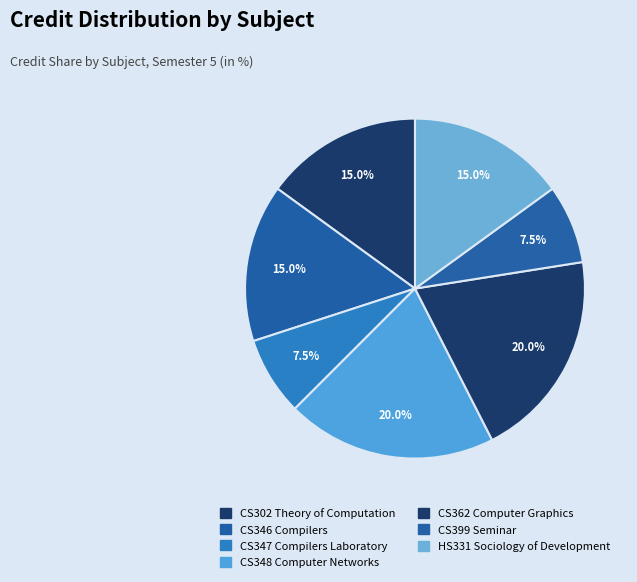

True or false: CS348 Computer Networks accounts for 20% of the total.

True